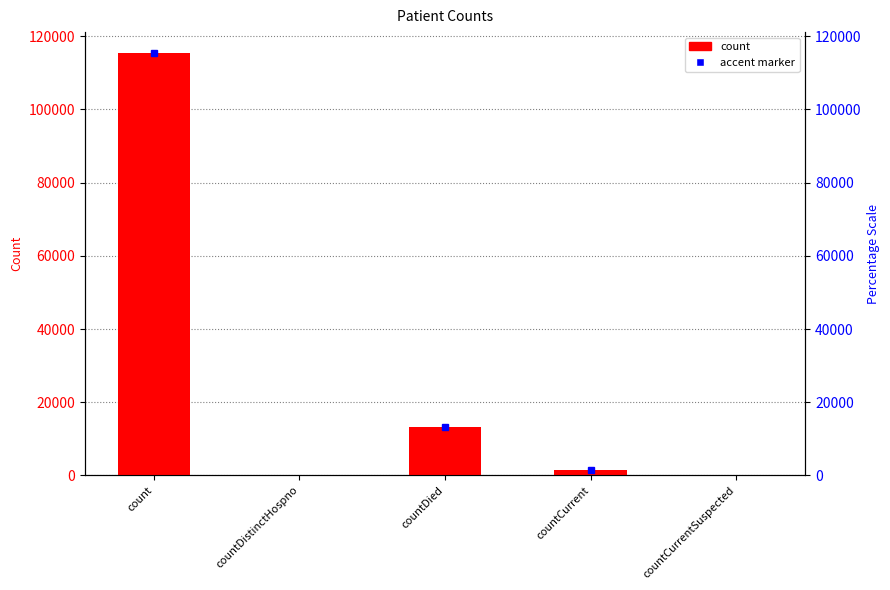

Where is the data nearest to the value 57689?

countDied